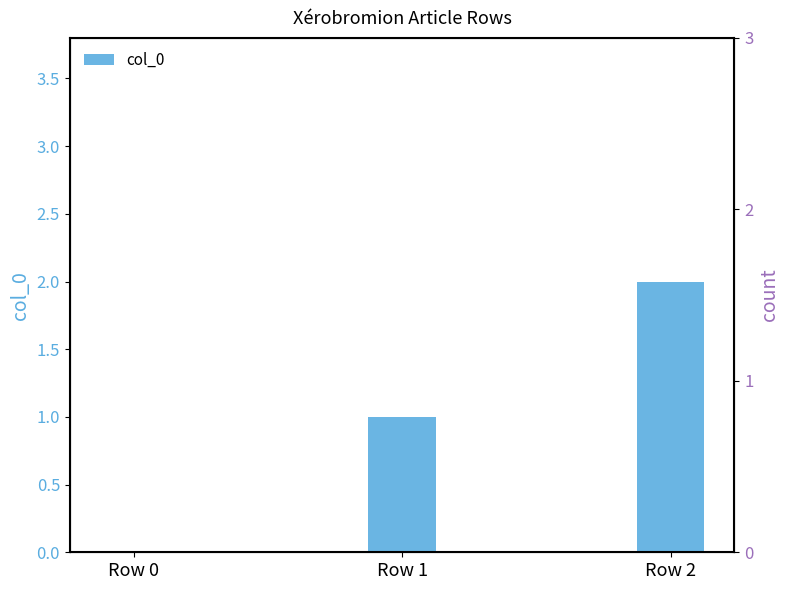

Are the bars grouped side by side (vs. stacked)?

No